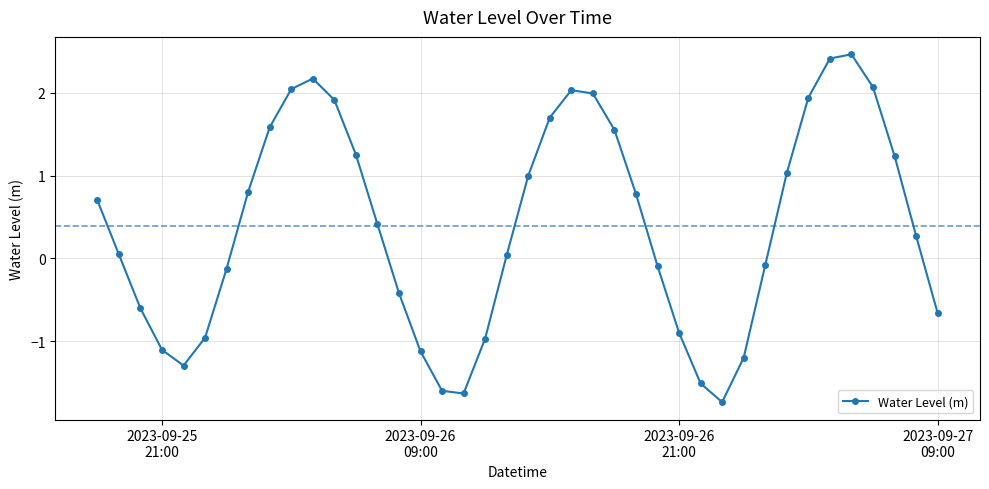

What is the average value?

0.4